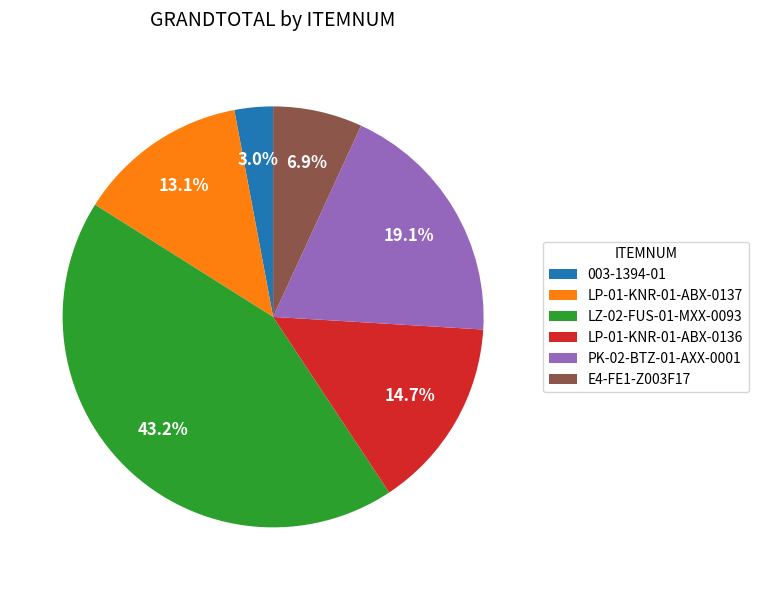

Which category has the biggest portion of the pie?

LZ-02-FUS-01-MXX-0093